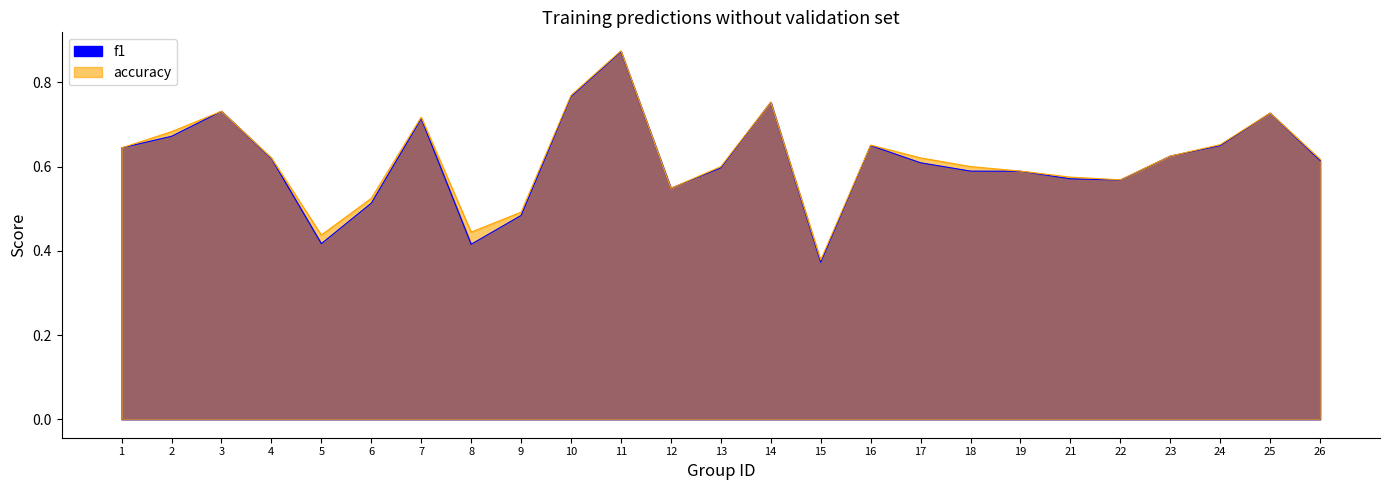

Where is f1 nearest to the value 0?

15